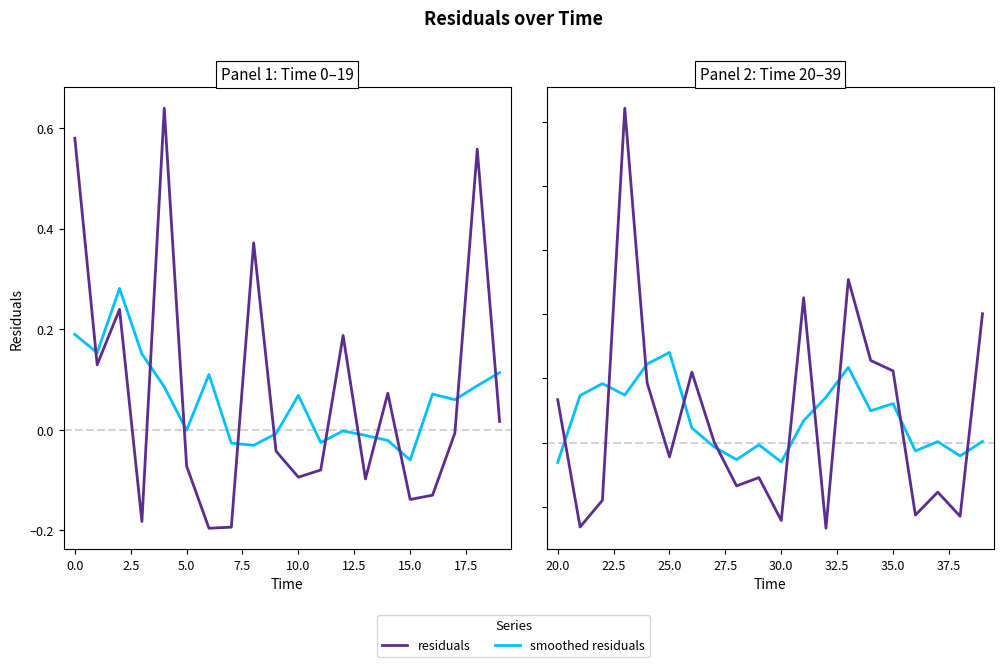

What is the difference between the second highest and second lowest values in the smoothed residuals series?

0.2